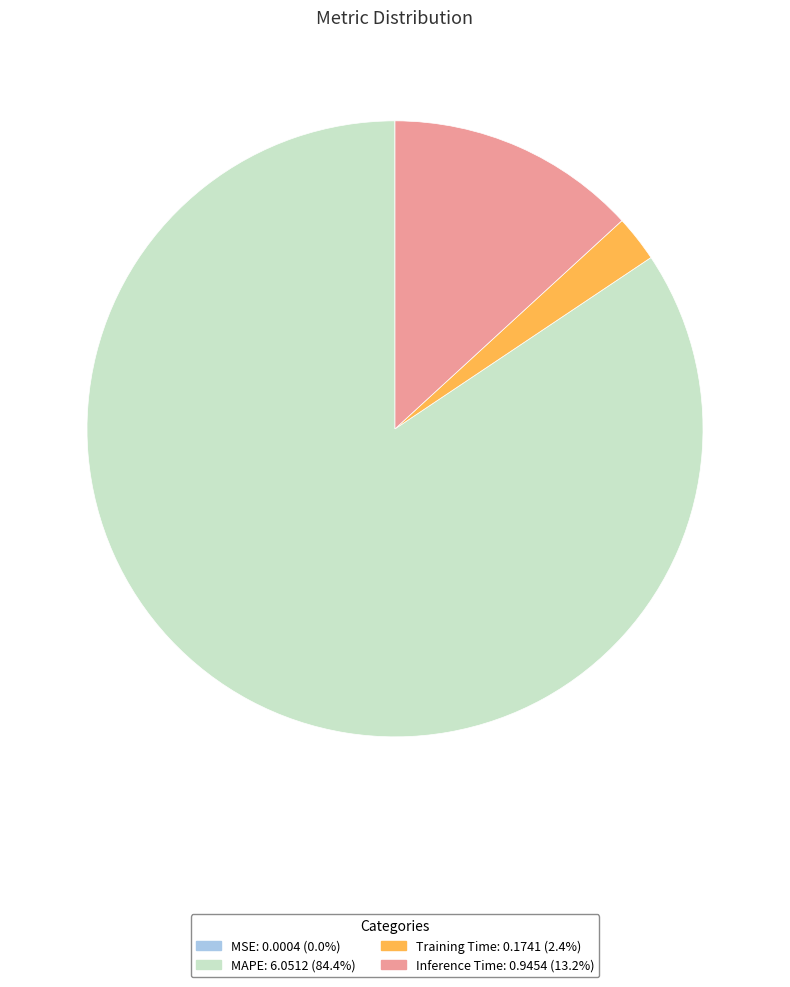

Which has a higher value, MAPE or Training Time?

MAPE